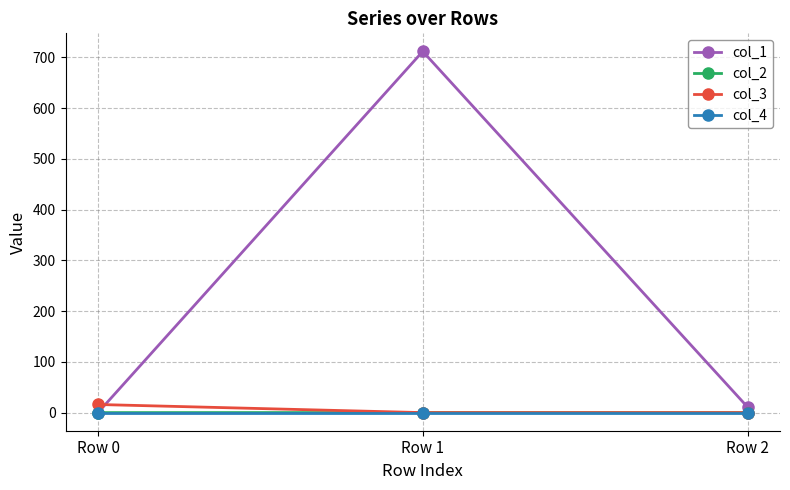

What are all the series names shown in the legend?

col_1, col_2, col_3, col_4